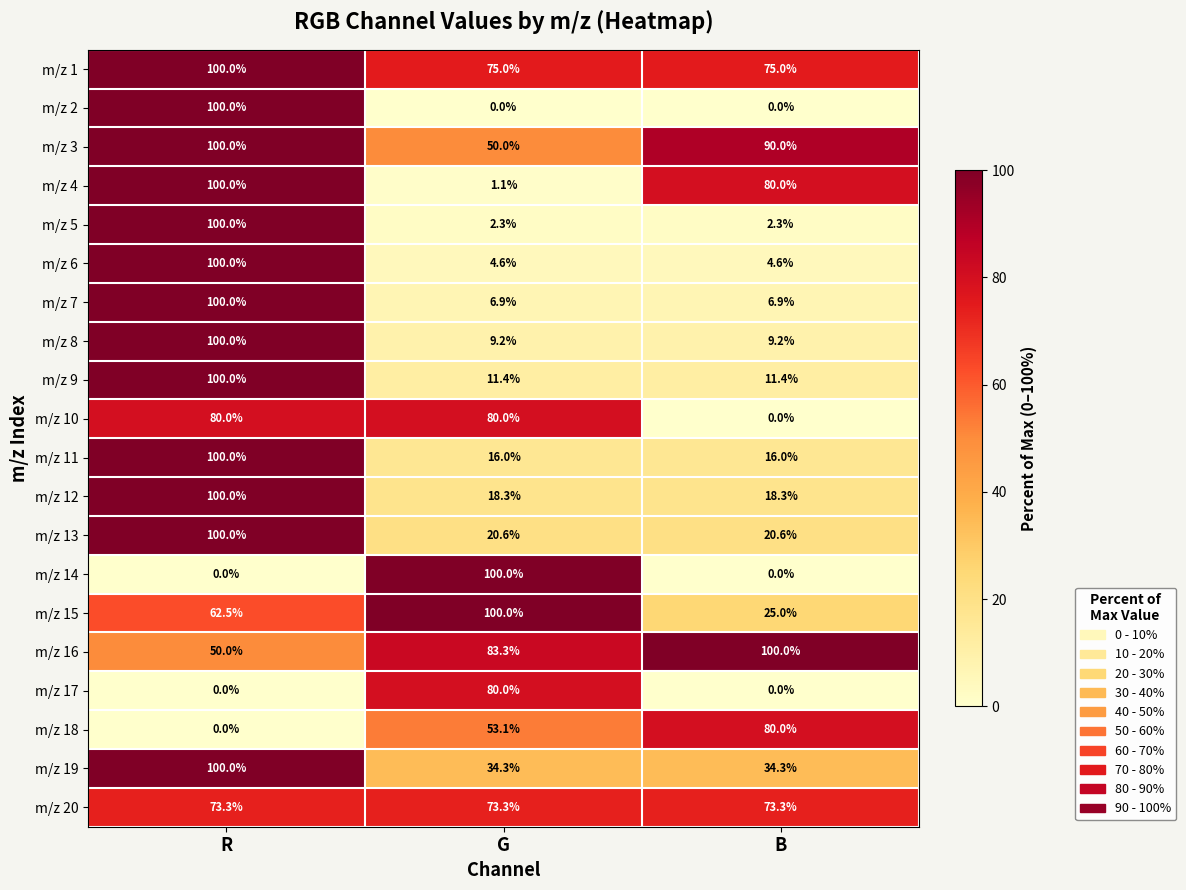

Between G and B, which series saw the biggest shift?

m/z 14